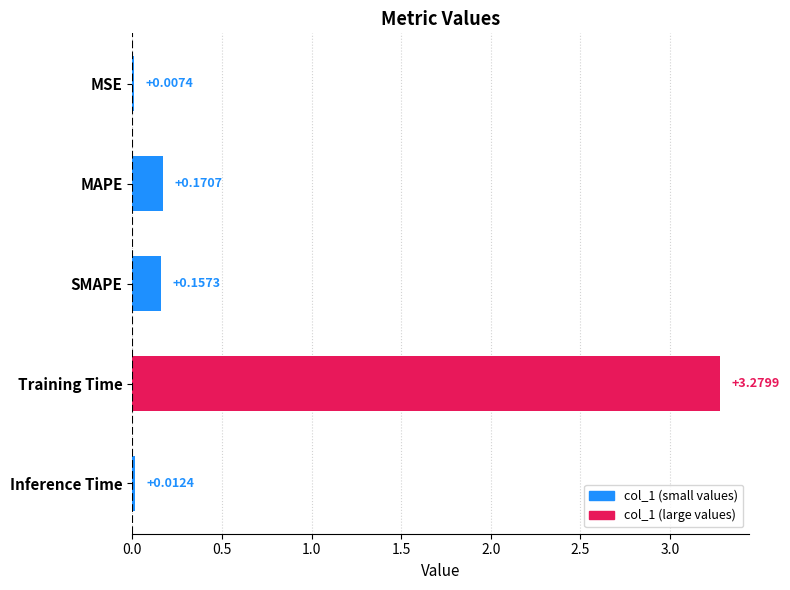

What is the change in value from Training Time to Inference Time?

-3.3